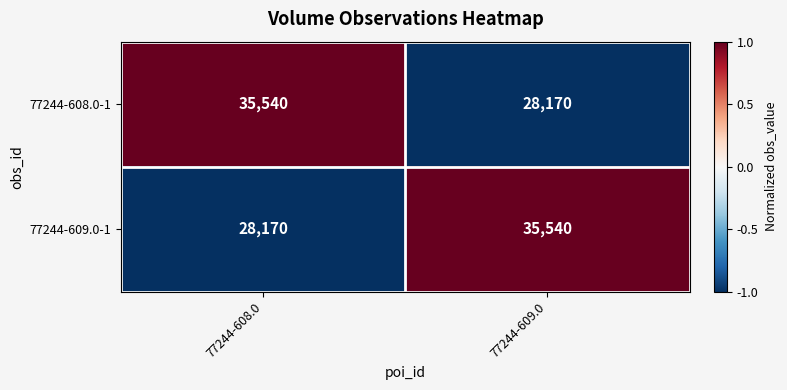

What value does the 77244-608.0-1 series have at 77244-608.0?

35540